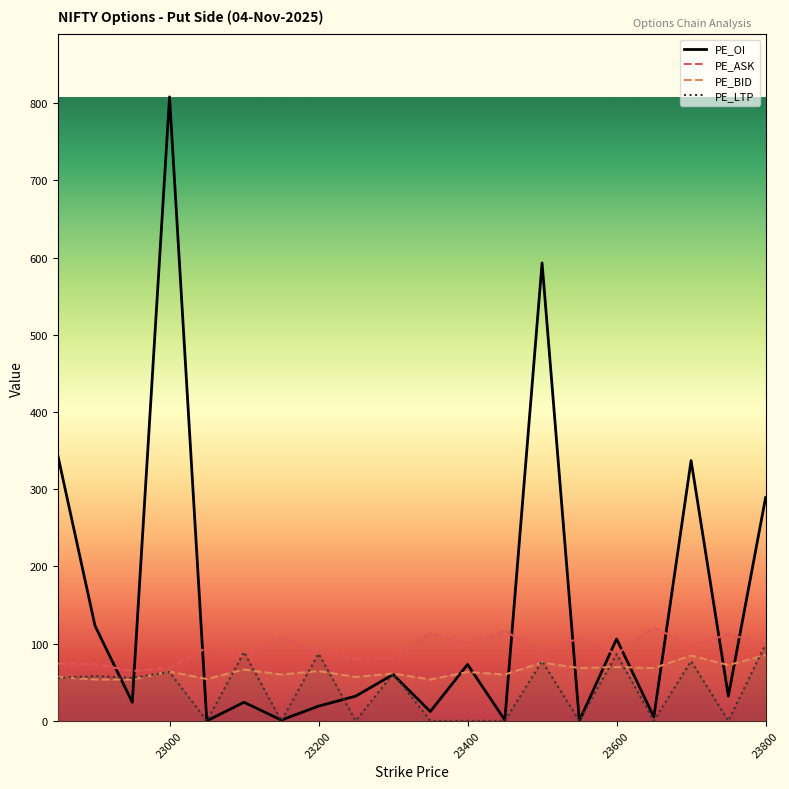

What is the average value of the PE_ASK series?

93.0